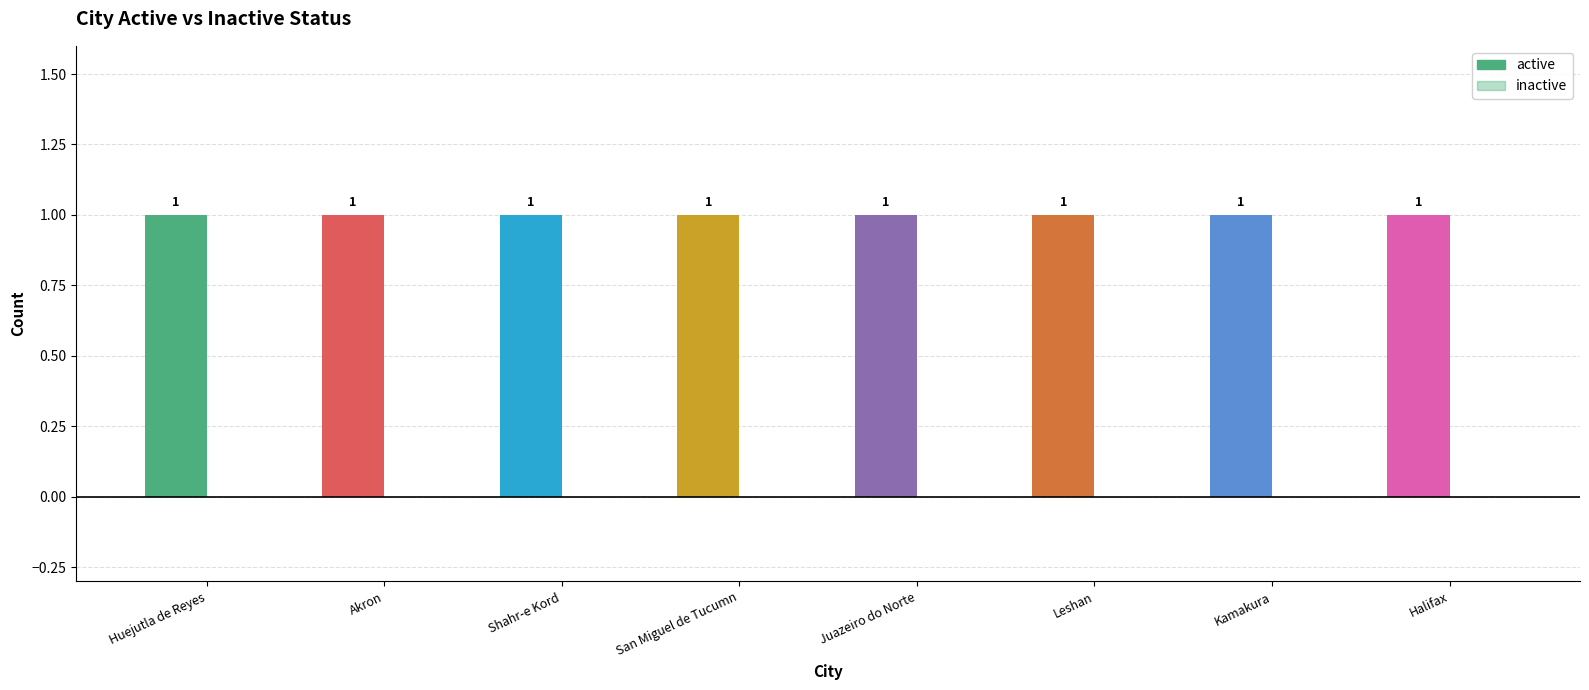

What is the total value across all series at Kamakura?

1